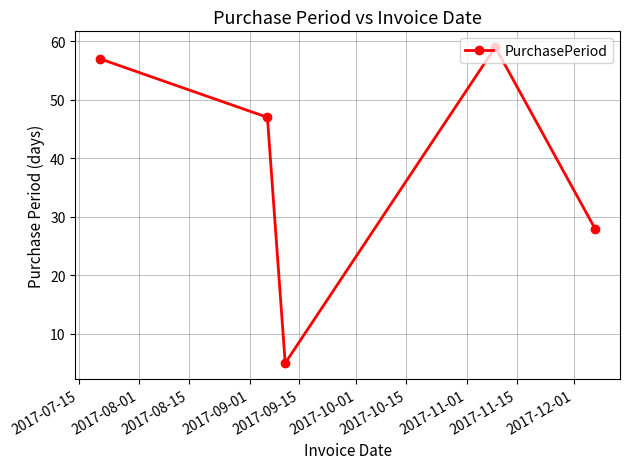

How many points are higher than both their immediate neighbors (excluding endpoints)?

1